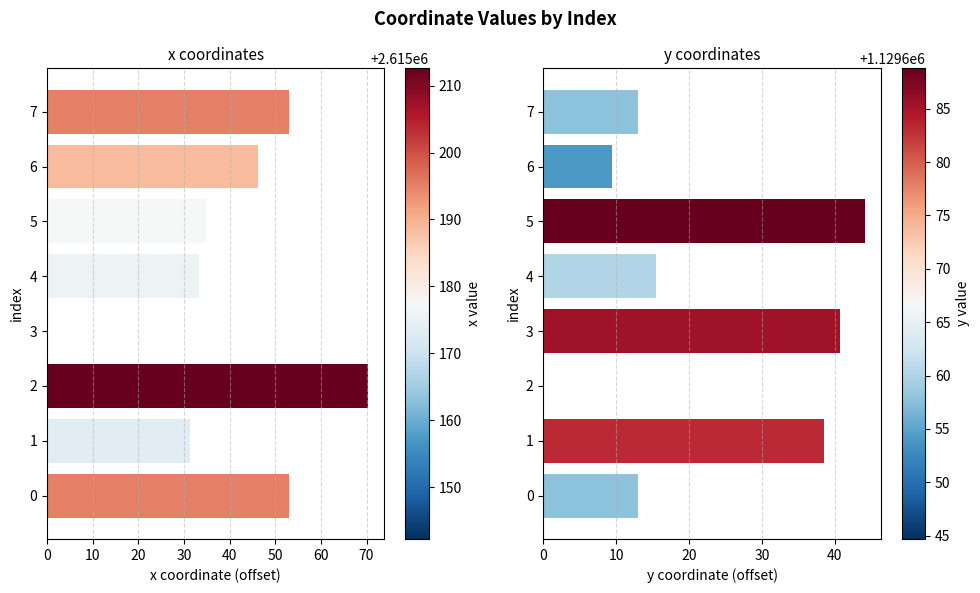

Rank the series at 7 from lowest to highest value.

y, x